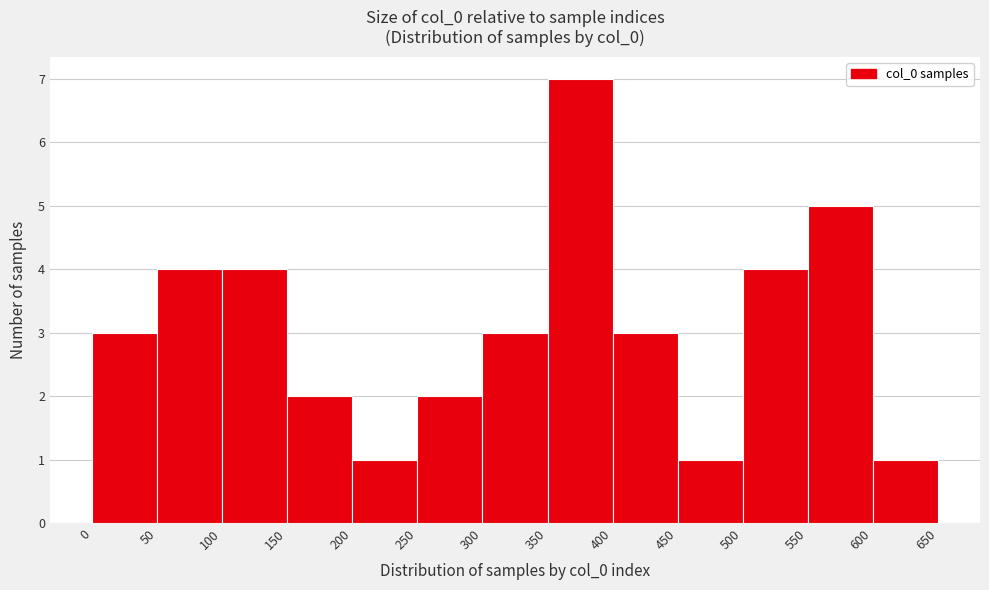

Which range on the x-axis has the tallest bar?

350 to 400